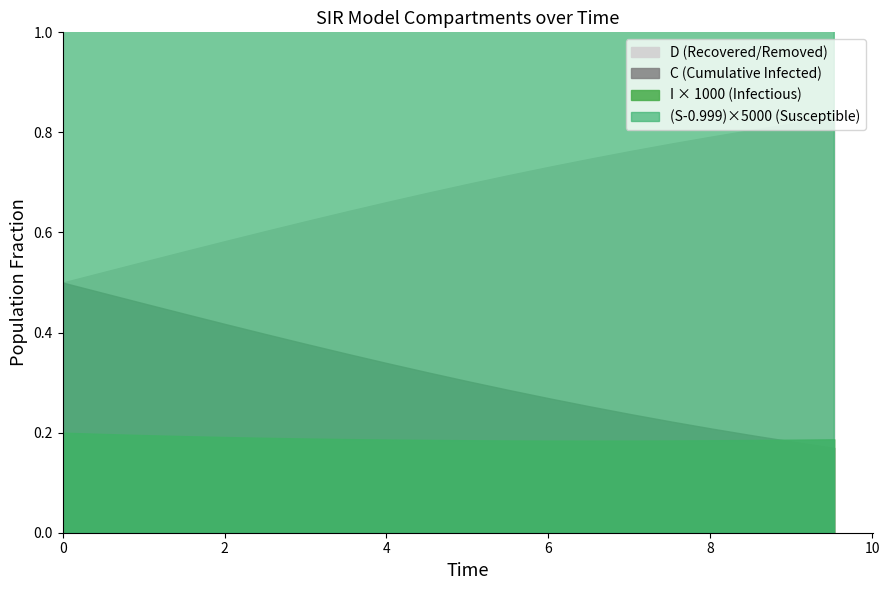

What is the total value across all series at 8?

2.0